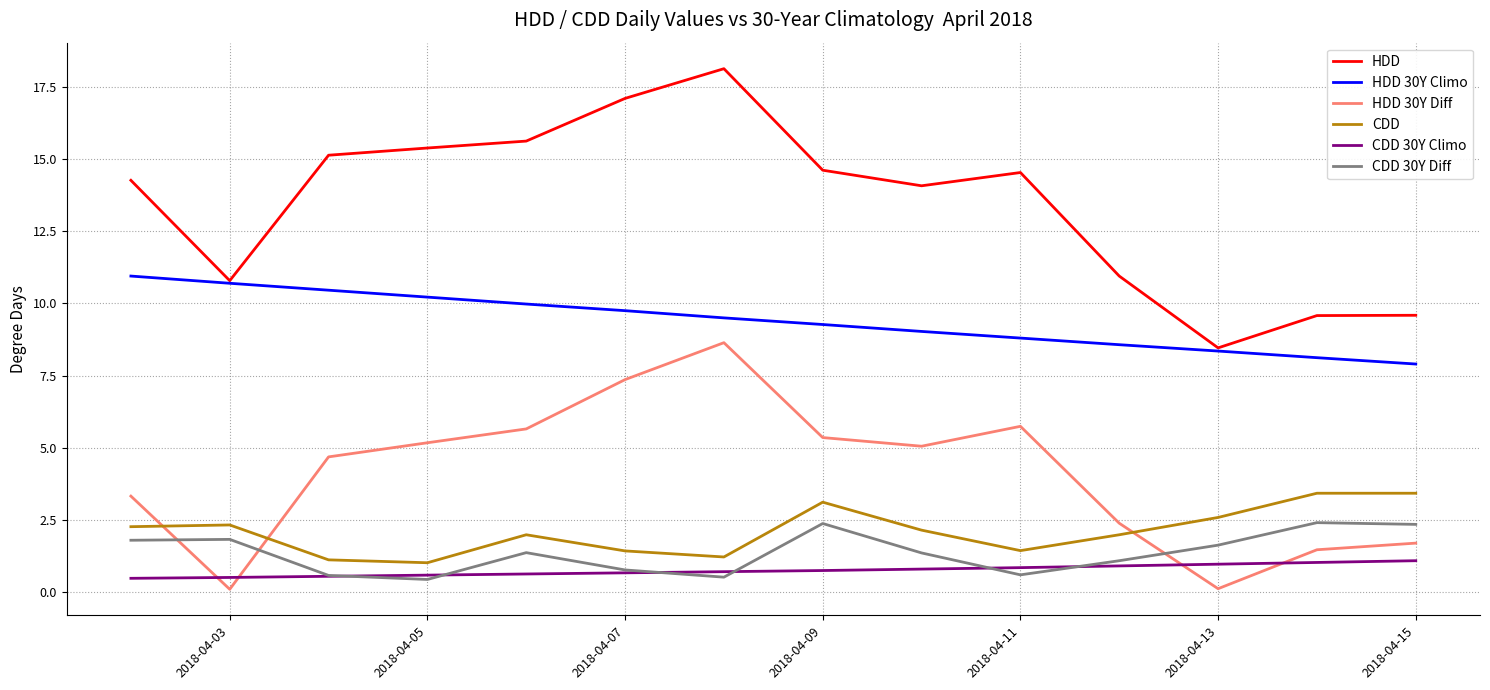

What is the minimum value for HDD?

8.5